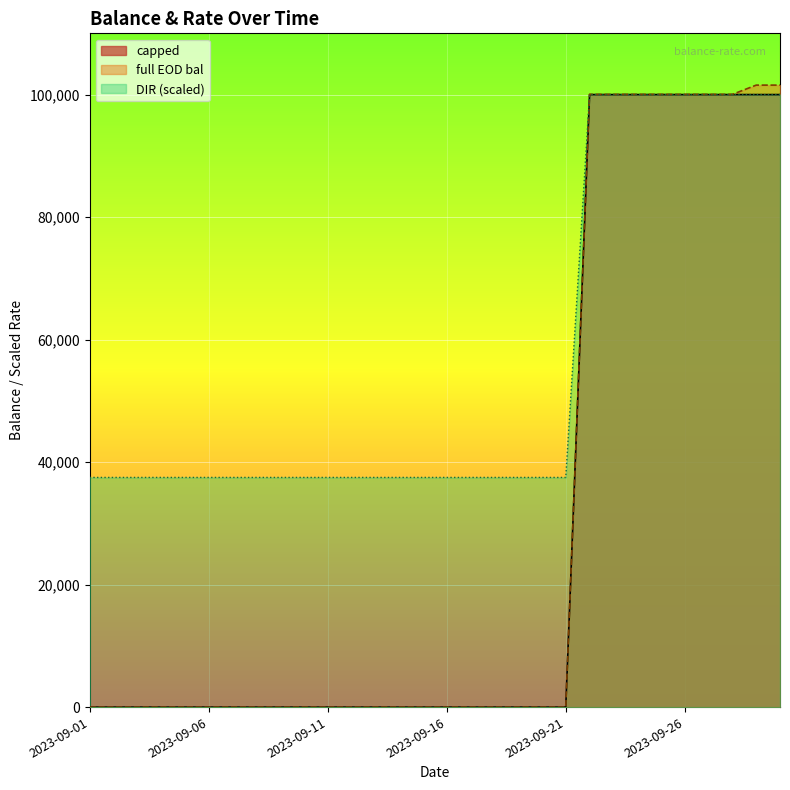

What is the difference between the maximum and minimum values in the capped series?

100000